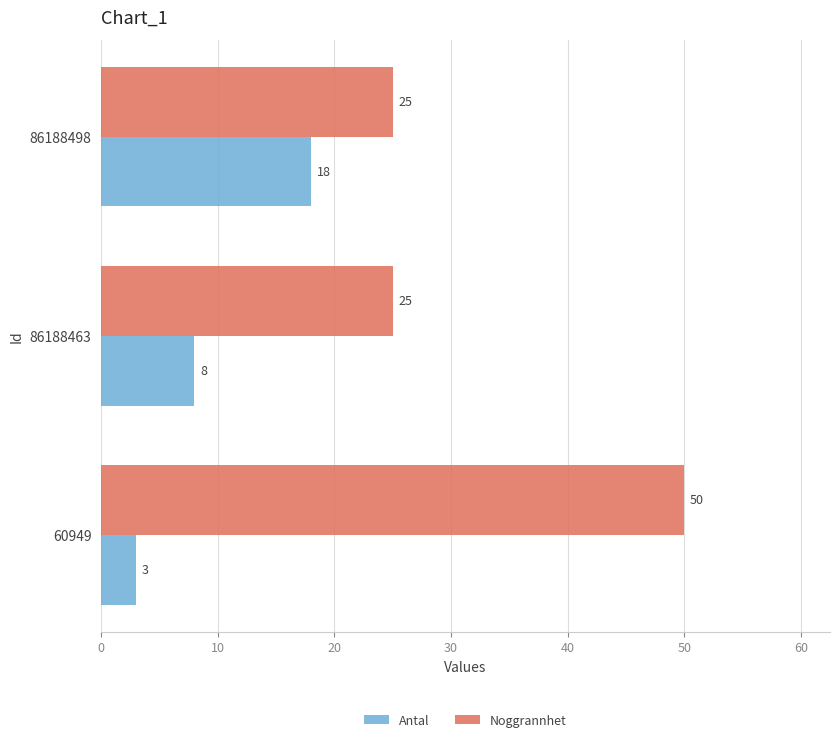

Count the number of categories in the chart.

3